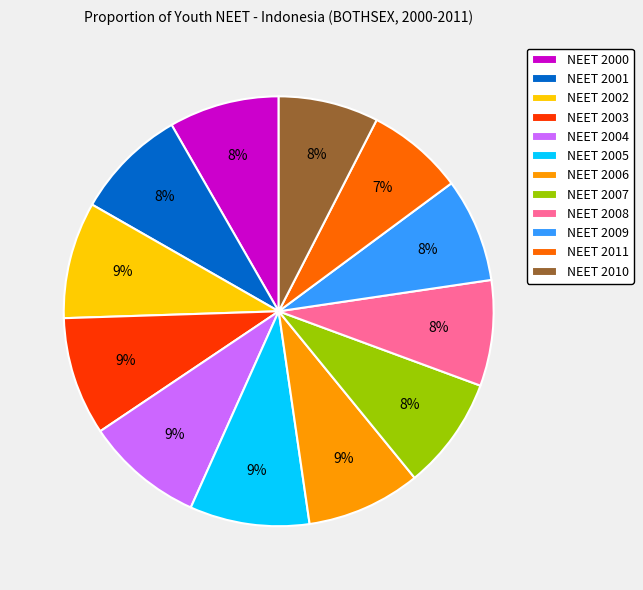

Combined, do NEET 2002 and NEET 2010 account for over 50%?

No